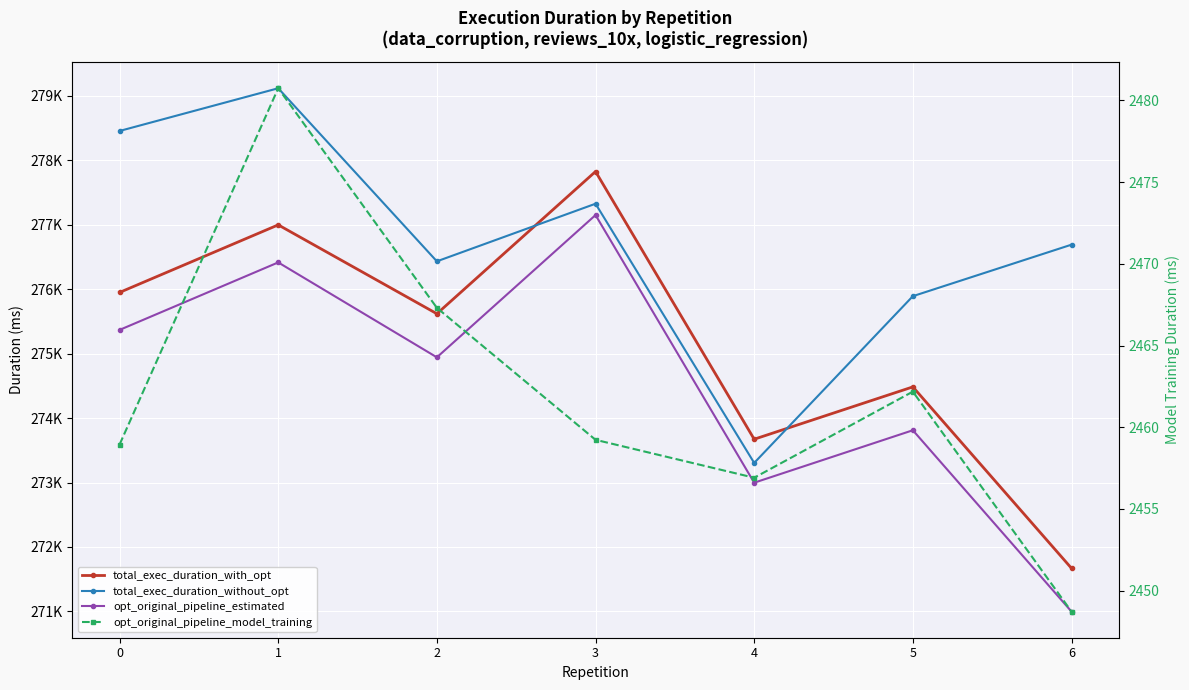

What is the spread (max minus min) of values at 6?

274243.3